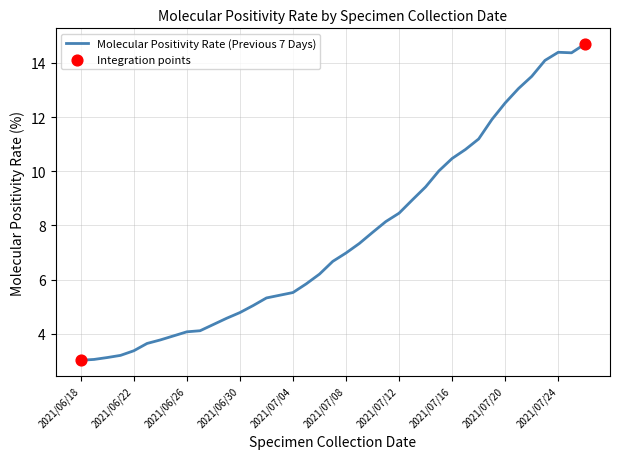

What is the maximum value shown in the chart?

14.7